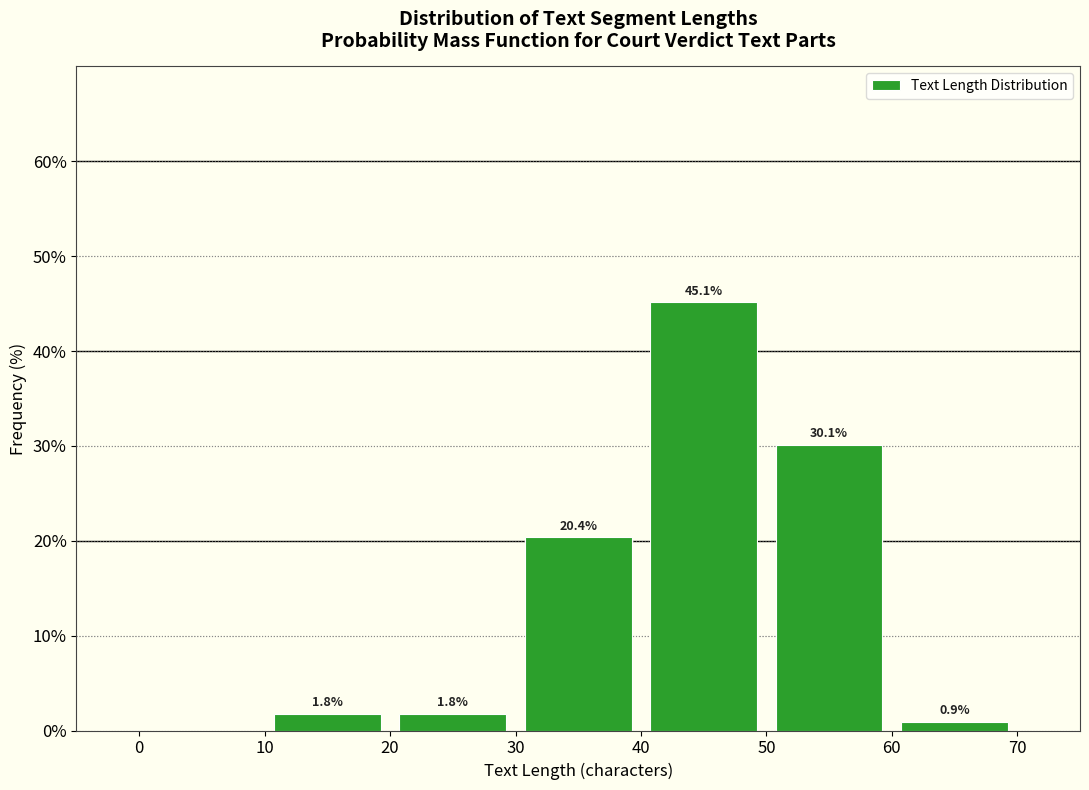

Which range on the x-axis has the tallest bar?

40 to 50